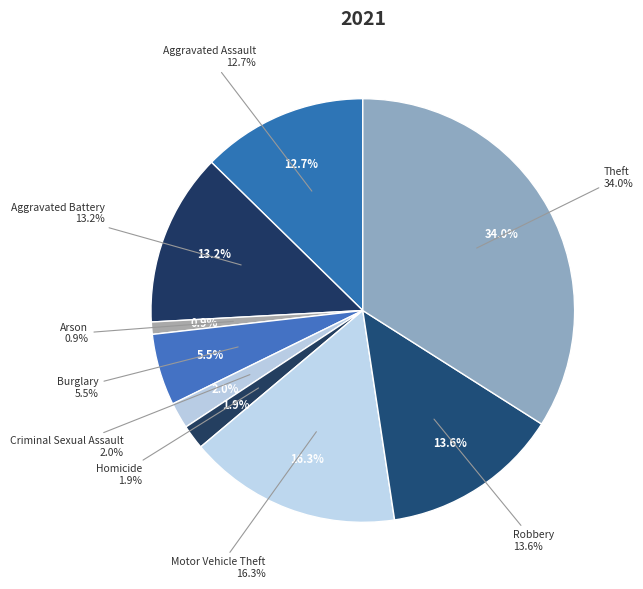

What portion of the pie excludes Theft?

66.0%